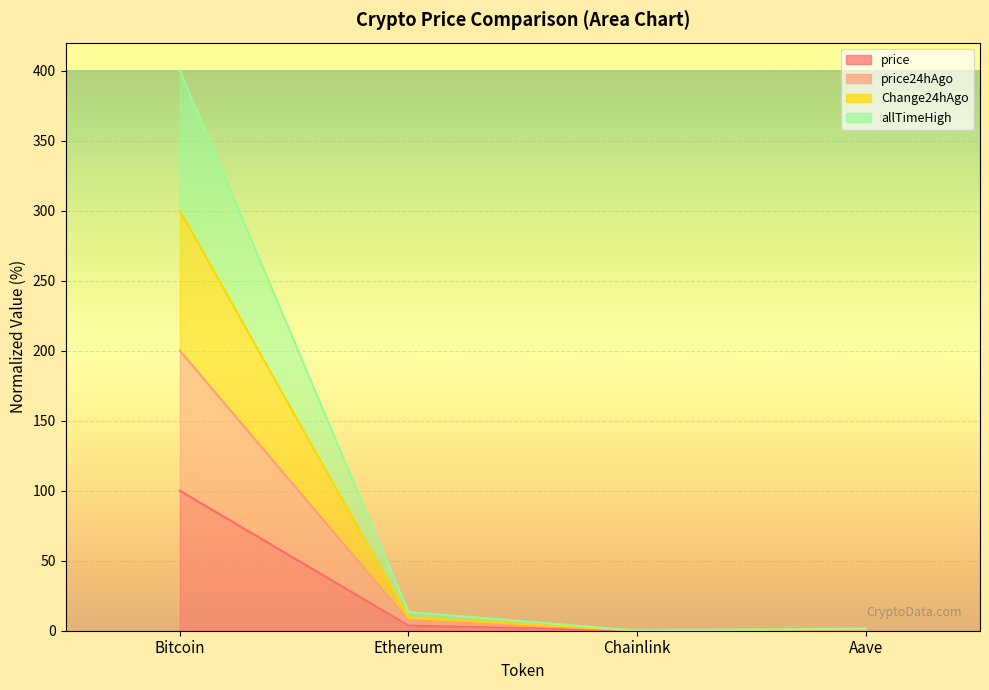

Which series has the widest spread of values?

allTimeHigh